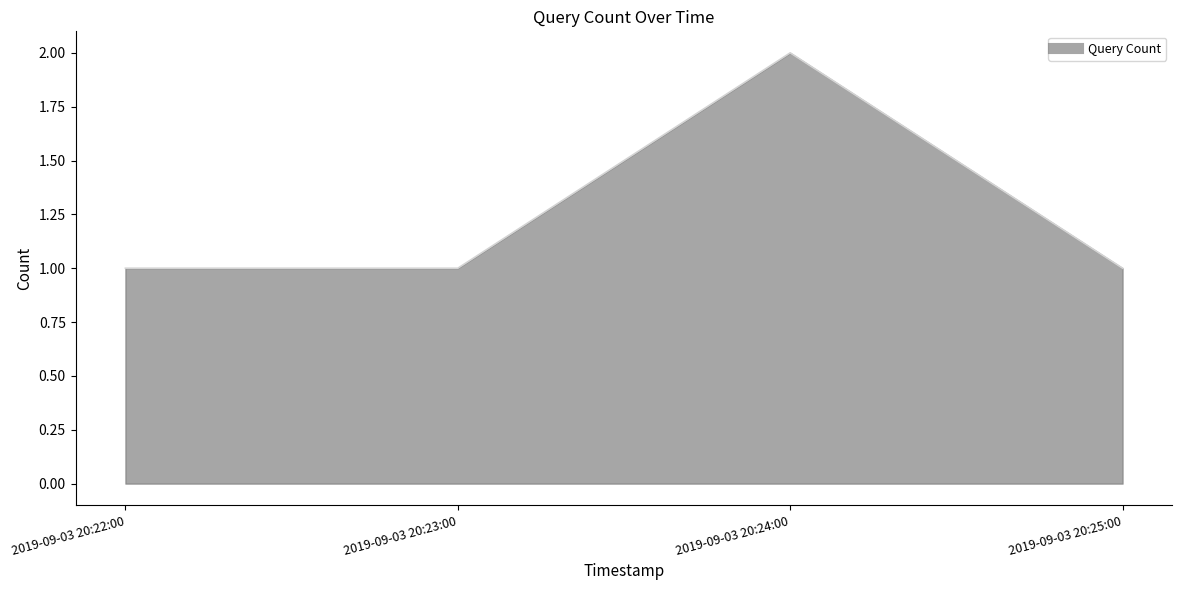

Reading left to right, list all the values displayed in this chart.

1	1	2	1